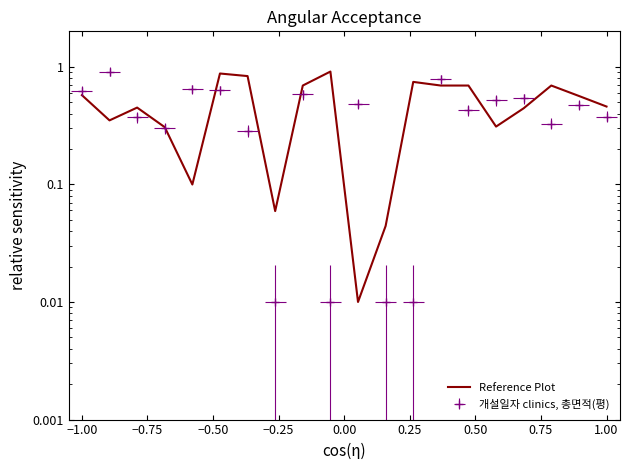

Which has a higher value, 19 or −0.25?

19